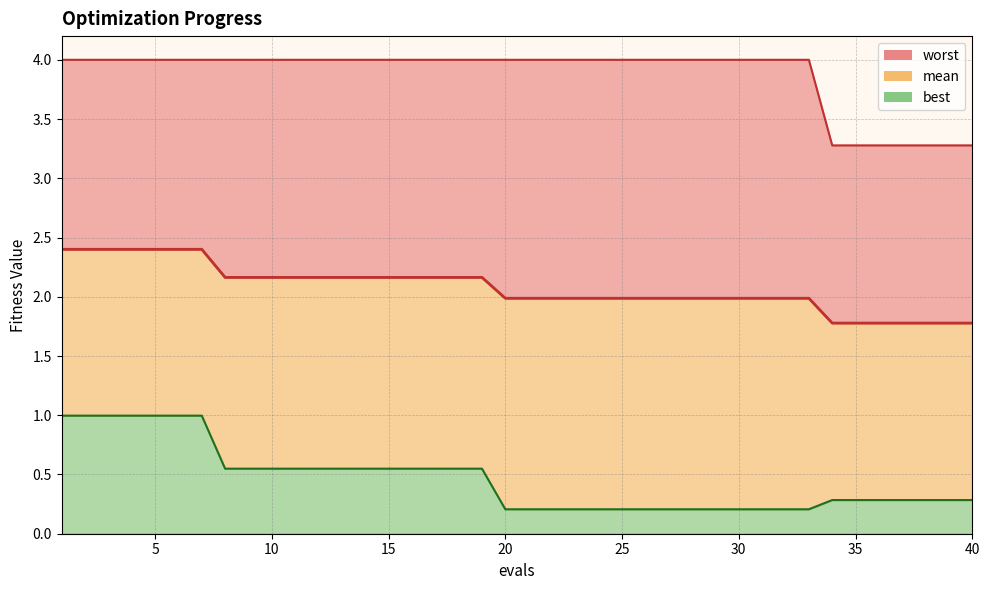

True or false: worst has a value of 4.0 at 5.

True